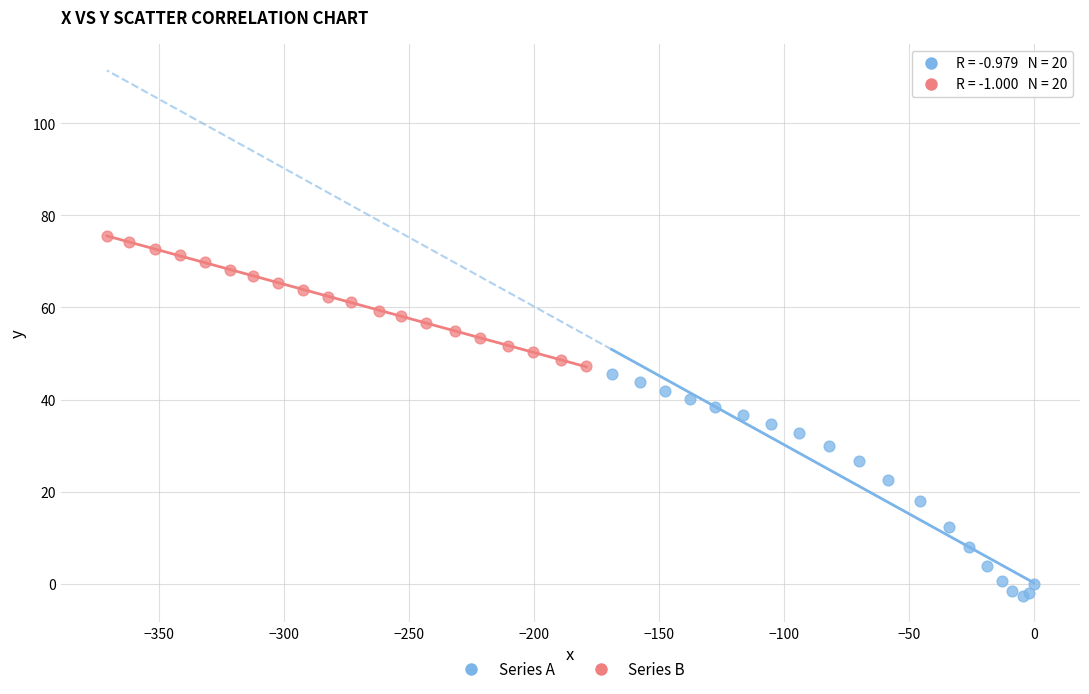

Which series has the largest Y range (max minus min)?

Series A